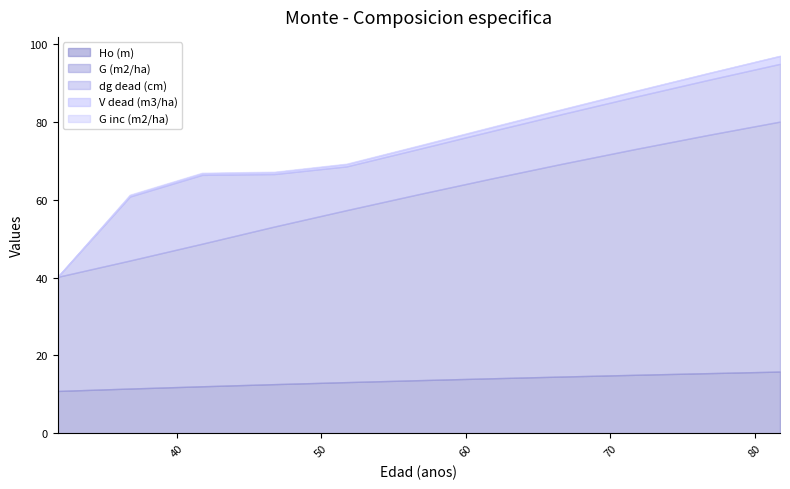

What is the difference between the dg dead (cm) values at 56.75 and 61.75?

0.6